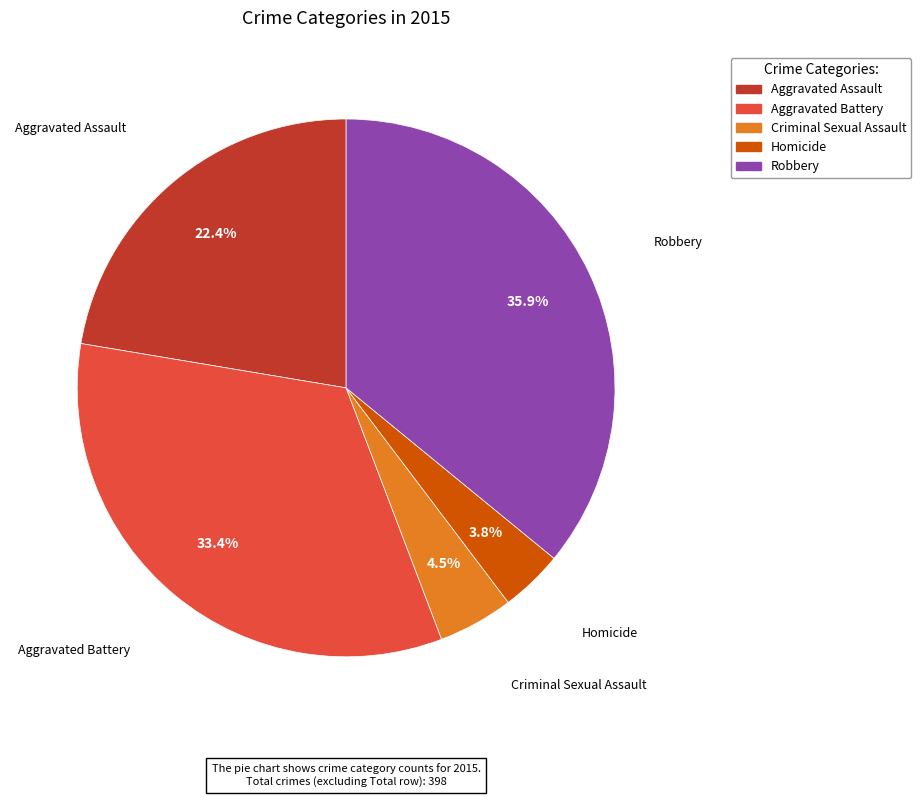

How many slices are in this pie chart?

5